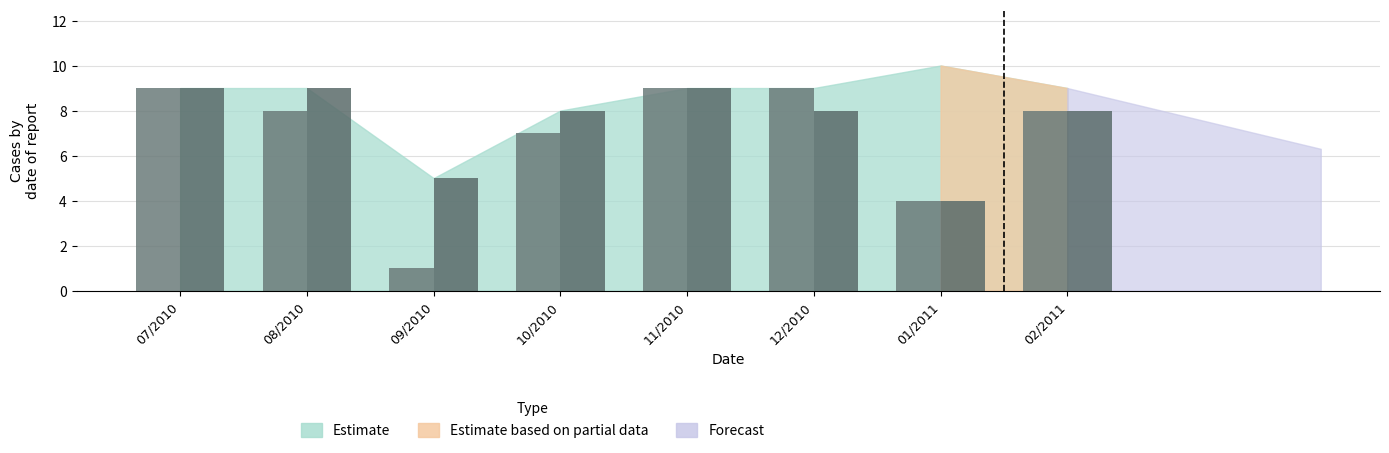

How many bars are there in each group?

2